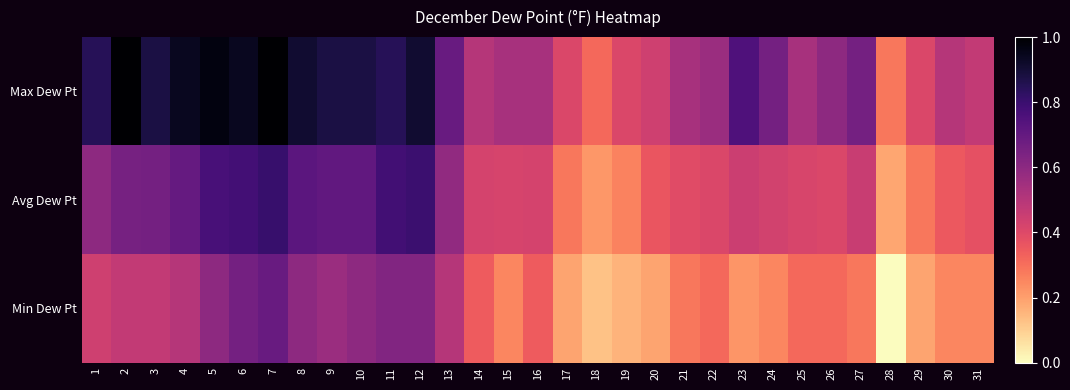

Which series has the largest range (max minus min)?

Max Dew Pt